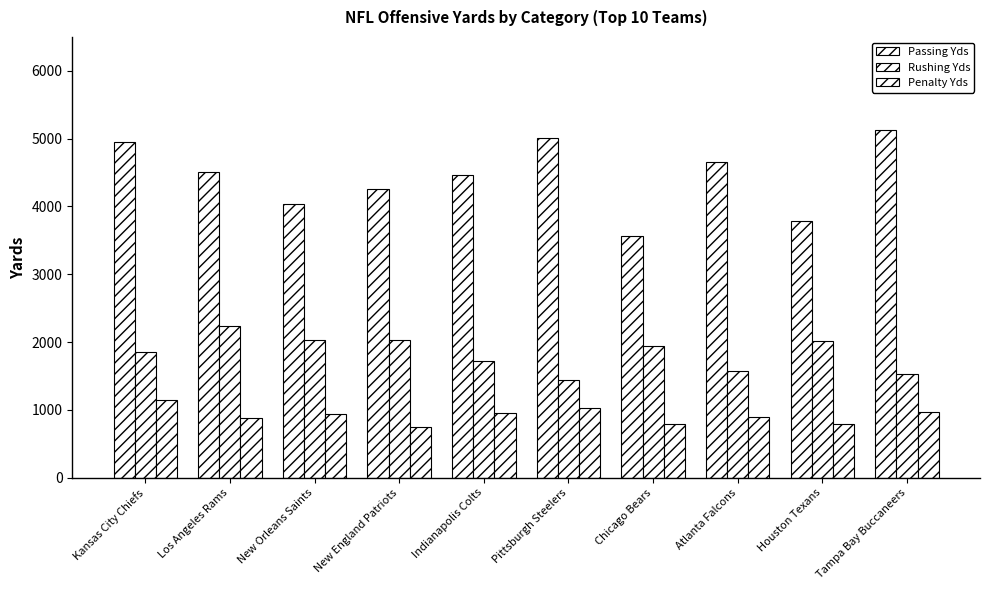

At how many categories does at least one series exceed 800?

10